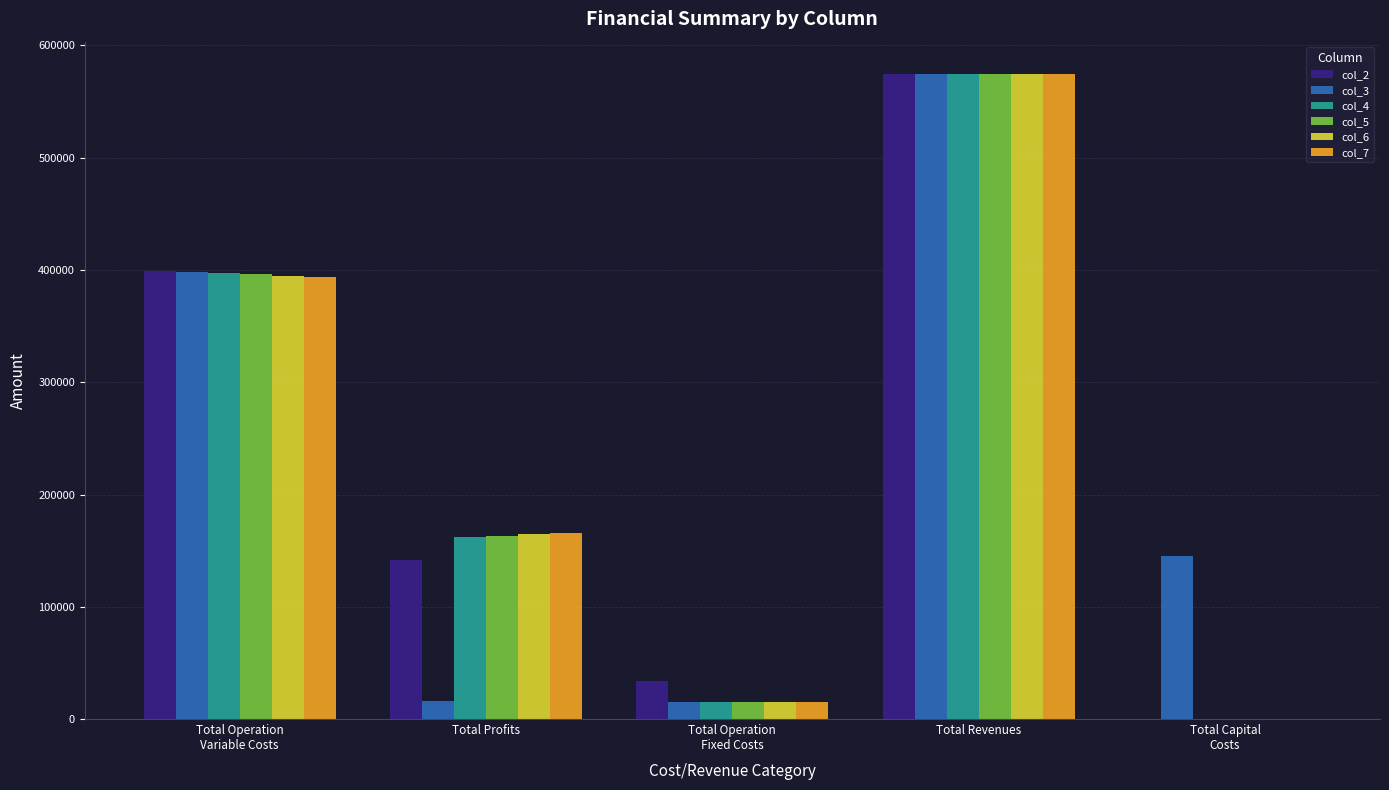

The value of col_4 at Total Operation
Variable Costs is 708004.1. True or false?

False